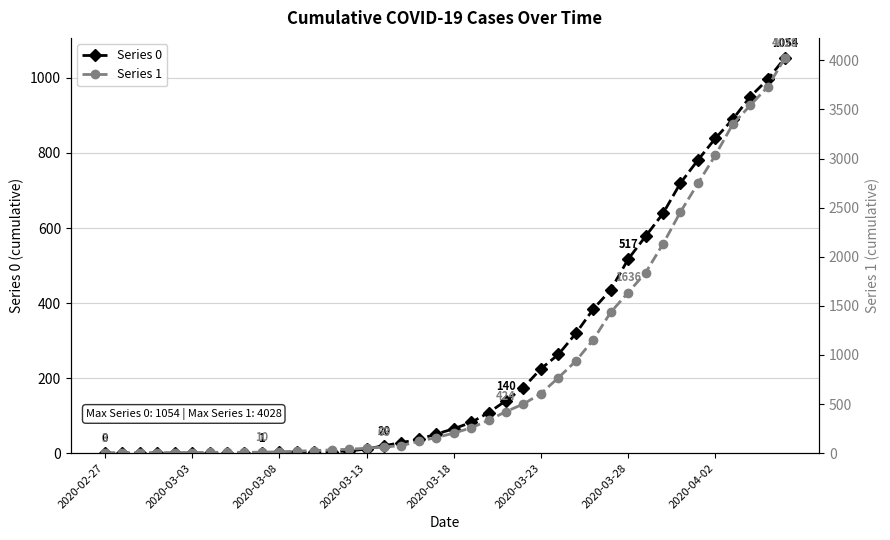

Between 21 and 25, which series saw the biggest shift?

Series 1